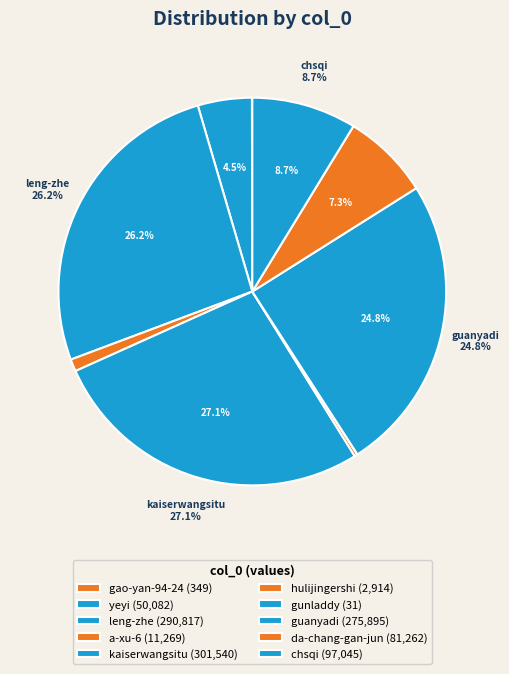

Which category has the smallest portion of the pie?

gunladdy